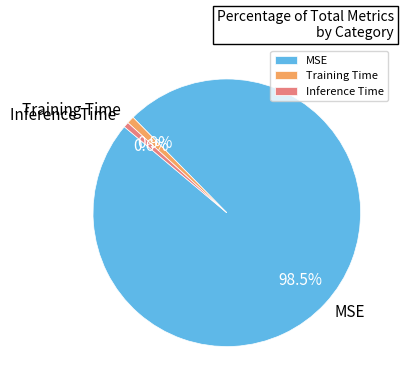

Which category accounts for the majority?

MSE